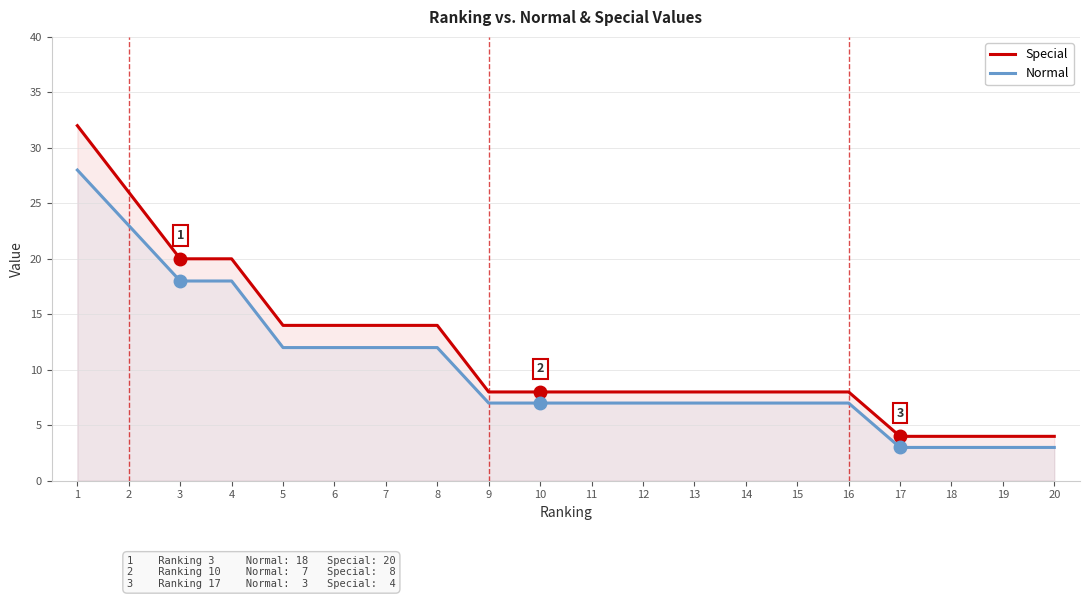

List the series in order of their peak value, lowest first.

Normal, Special